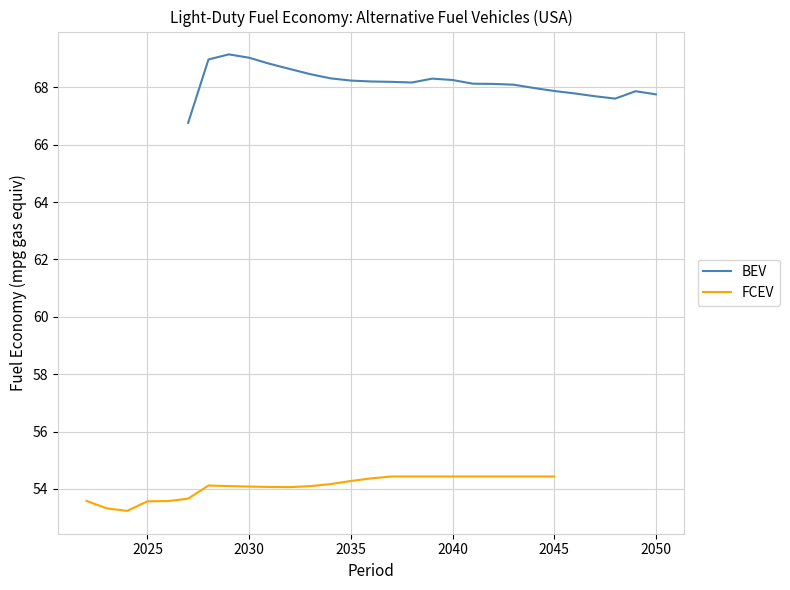

Does the chart display data point markers on the line(s)?

No